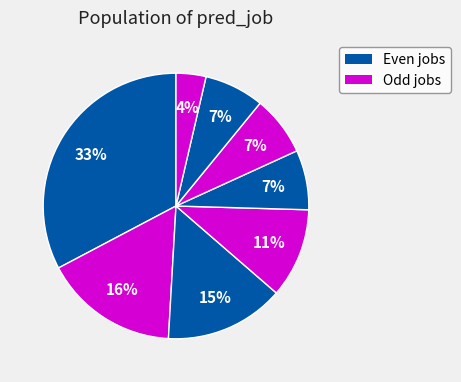

How many slices are in this pie chart?

8